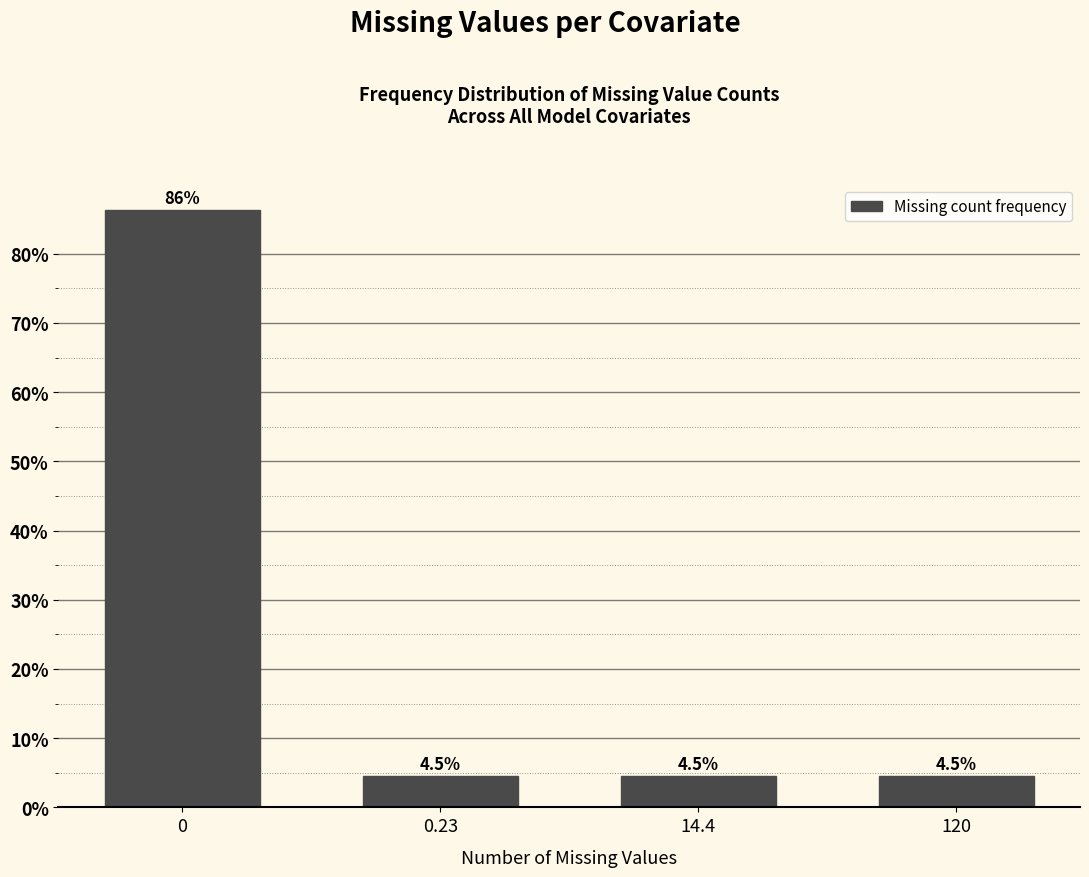

Reading left to right, extract all data points from this chart.

86.4	4.5	4.5	4.5